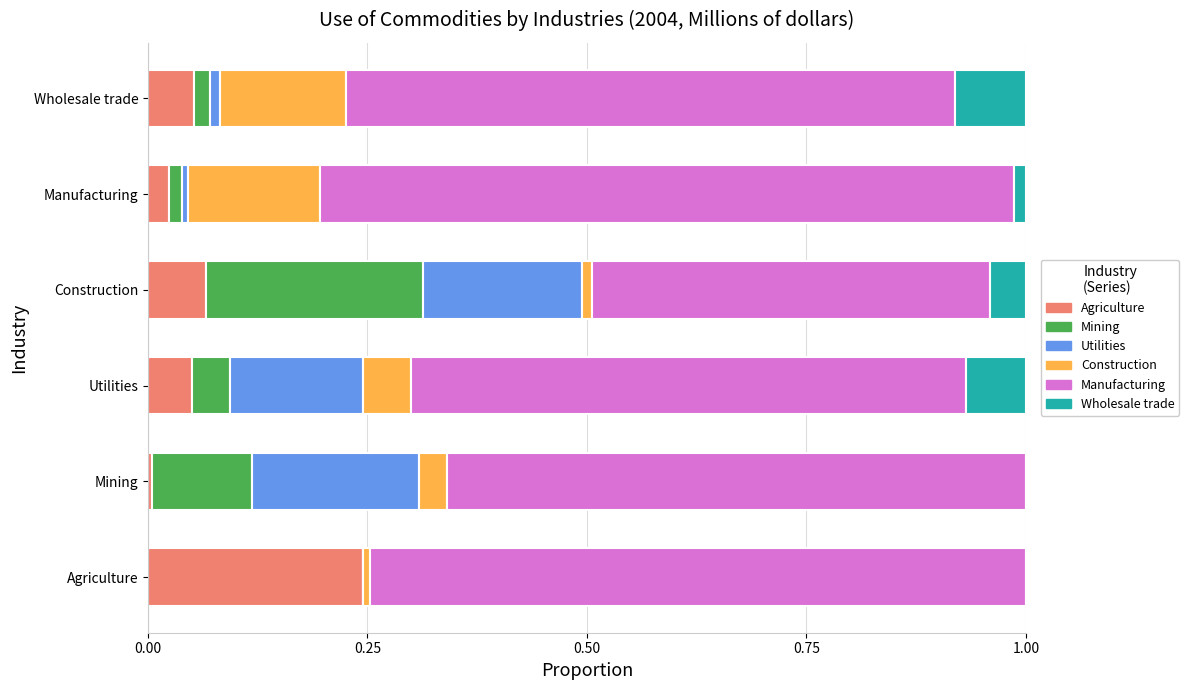

At which label does Agriculture reach its peak?

Agriculture